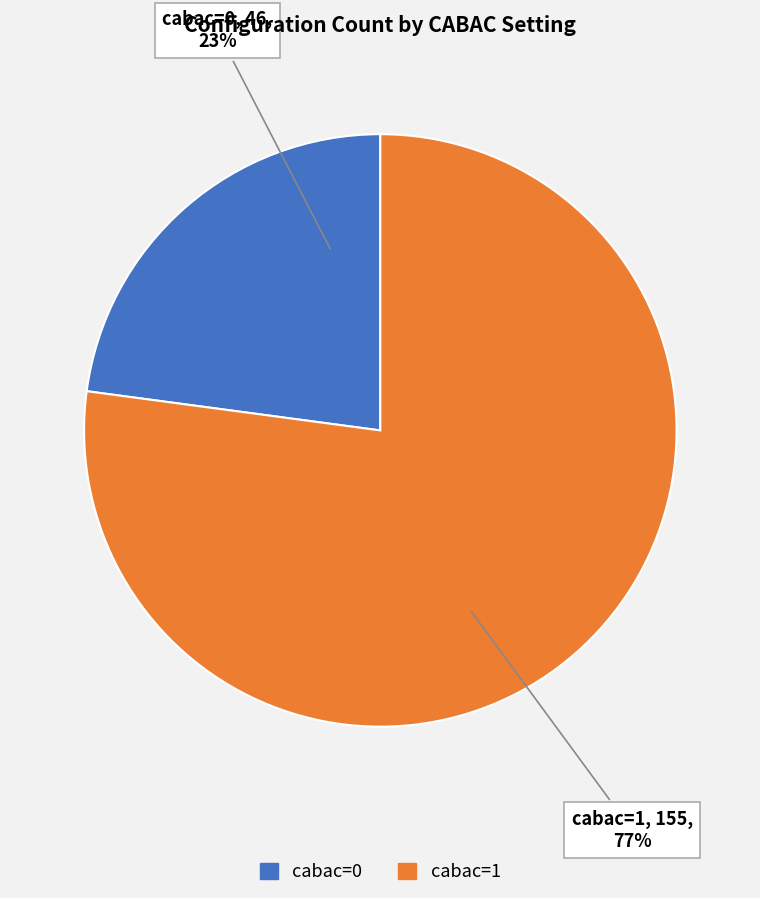

Which slice is the smallest?

cabac=0